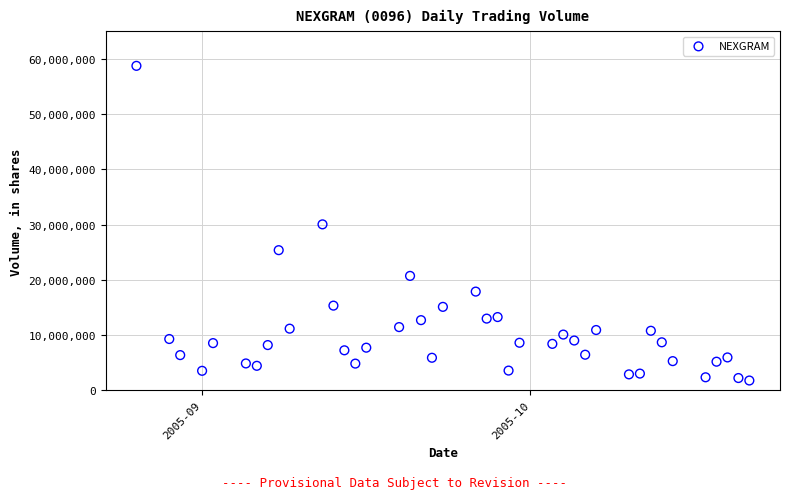

What is the range of X values (max minus min)?

56